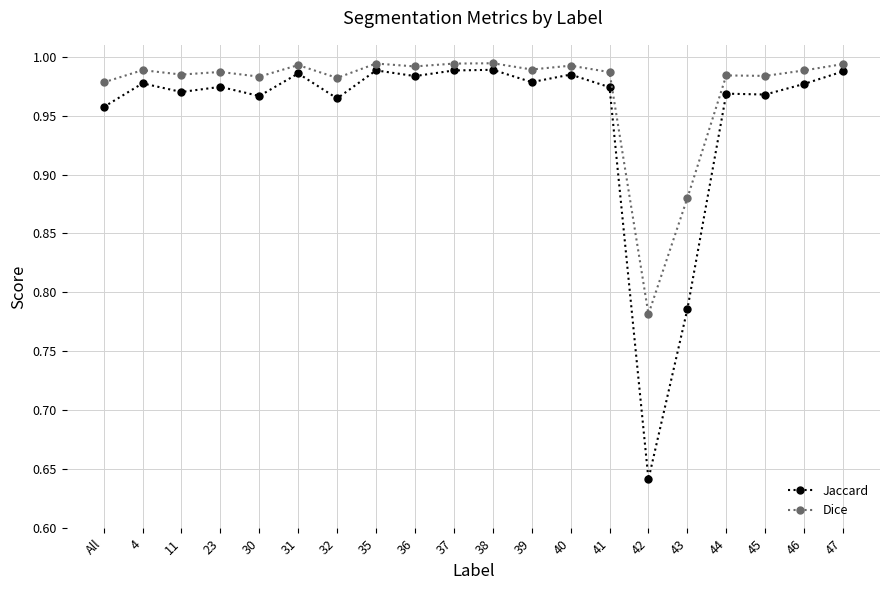

Between 4 and 43, which series saw the biggest shift?

Jaccard